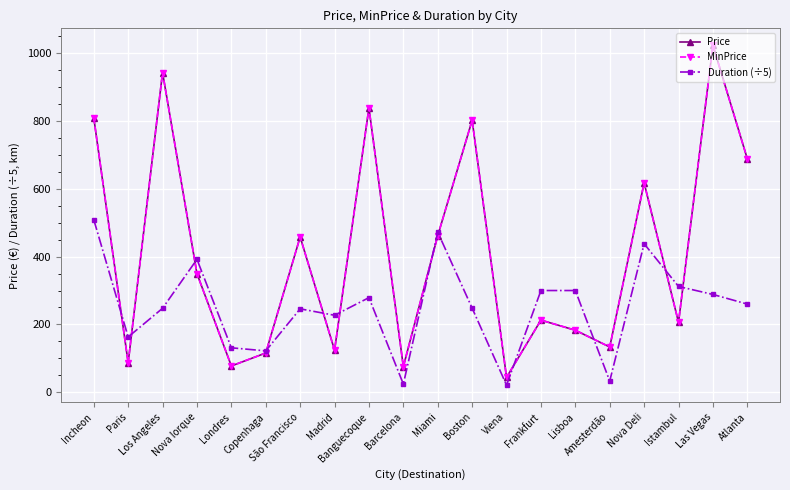

Rank the series at Nova Deli from lowest to highest value.

Duration (÷5), Price, MinPrice